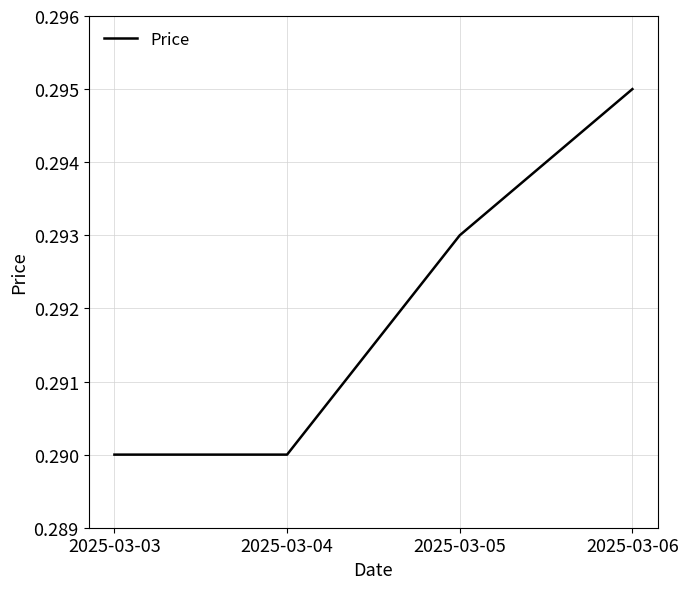

How many lines are shown in the chart?

1